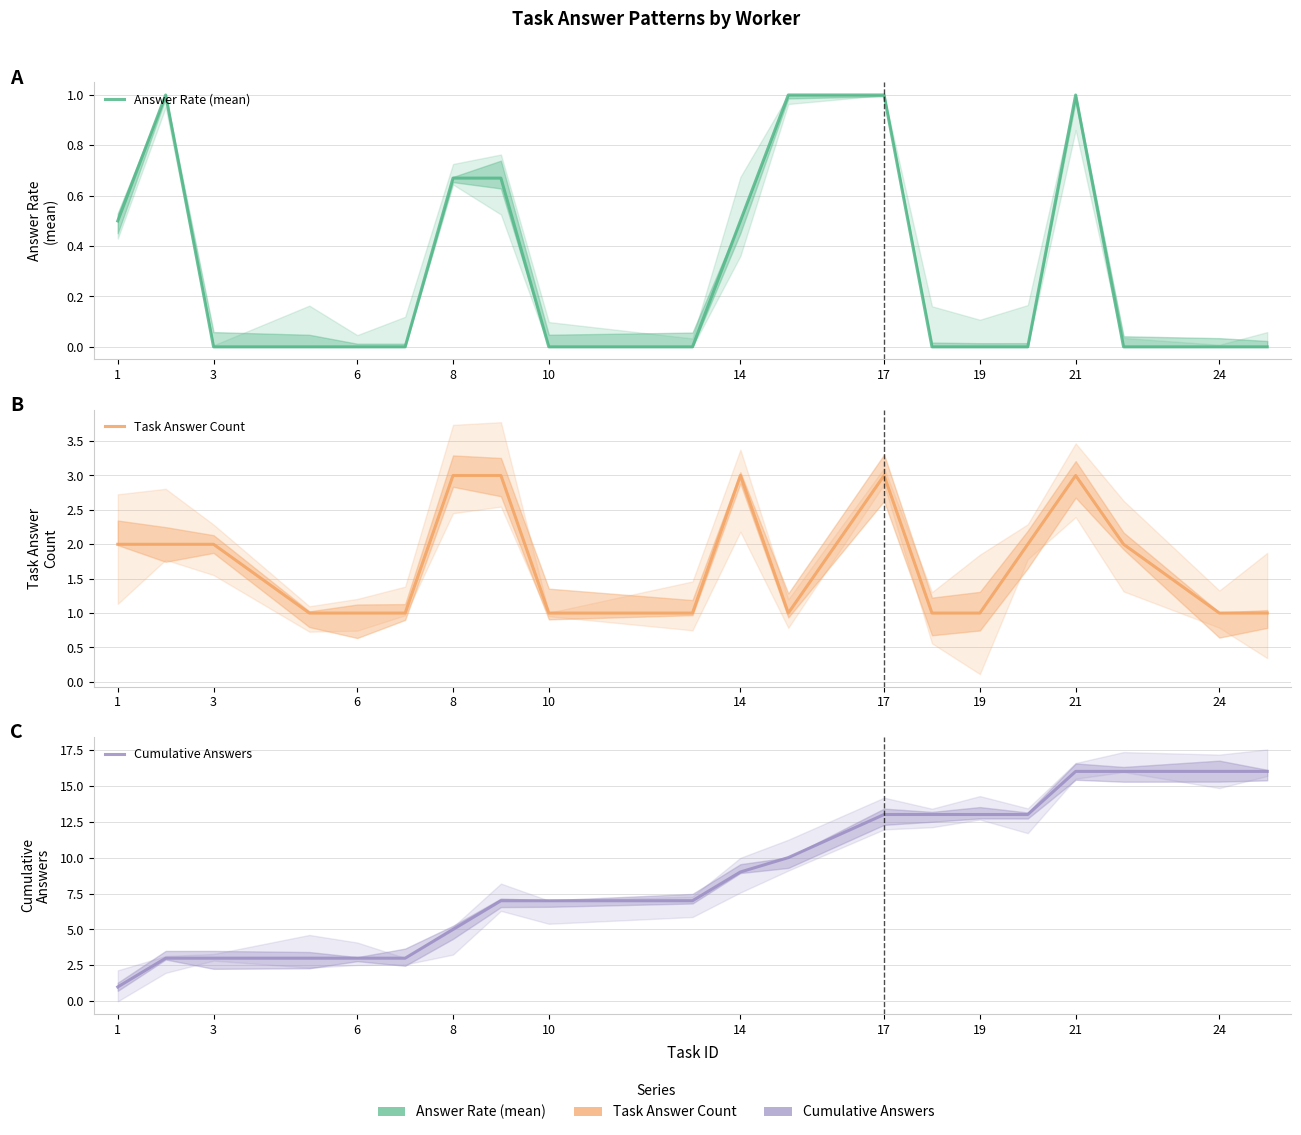

How many lines are shown in the chart?

3